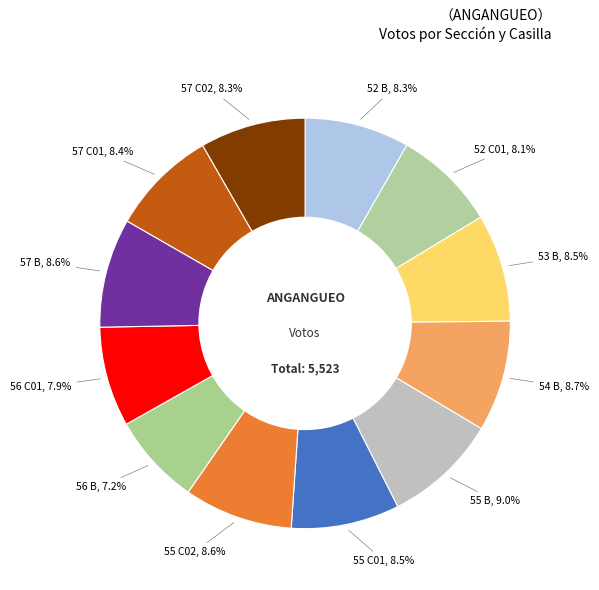

How many slices are in this pie chart?

12